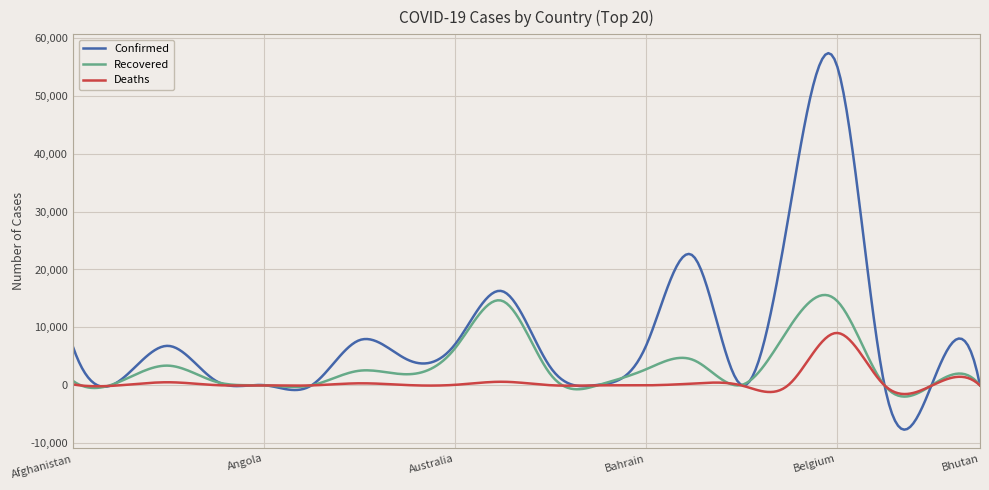

Which series has the largest total across all categories?

Confirmed